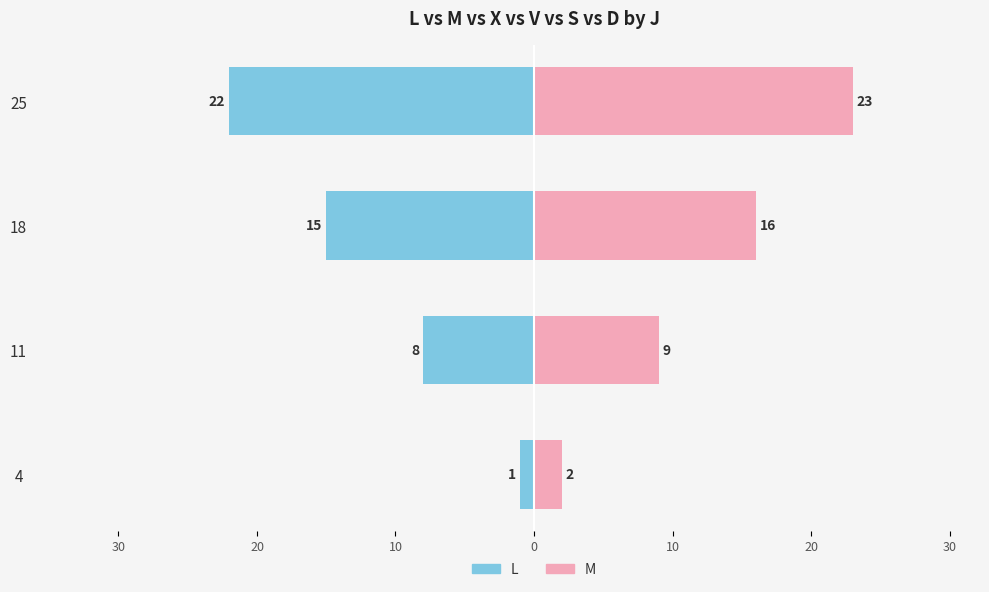

What is the sum of all M values?

50